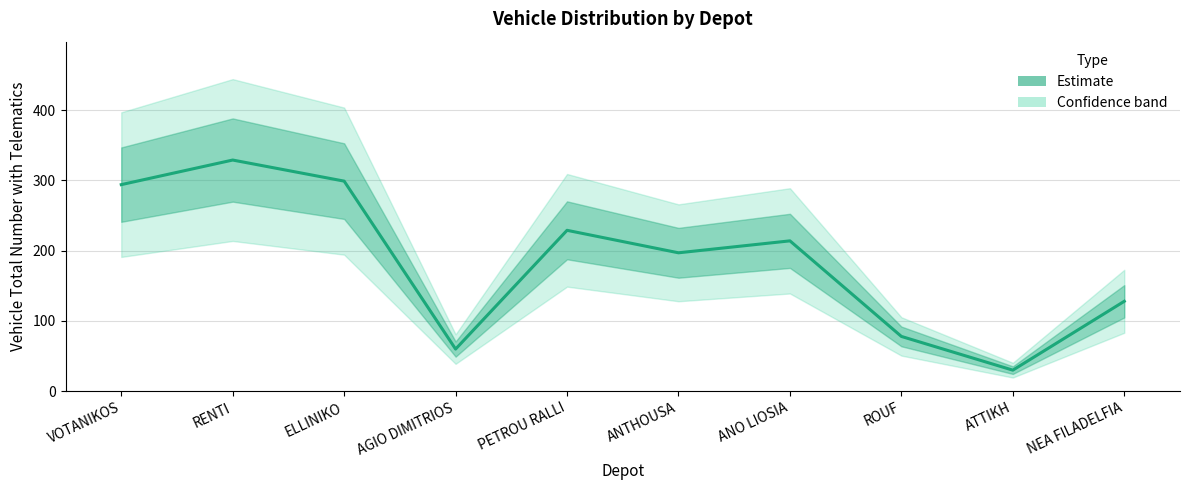

What is the minimum value shown in the chart?

30